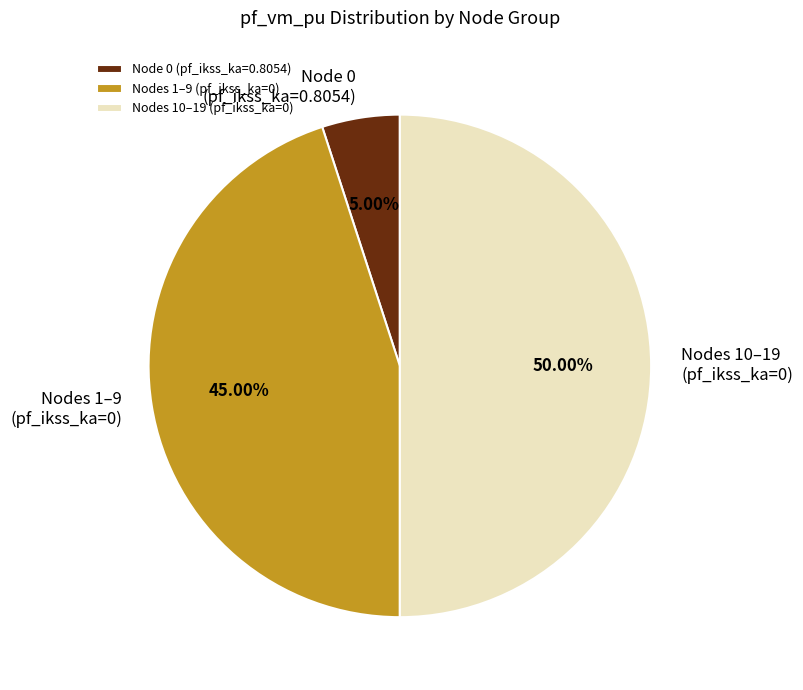

What is the ratio of the value at Nodes 1–9 (pf_ikss_ka=0) to the value at Nodes 10–19 (pf_ikss_ka=0)?

0.9